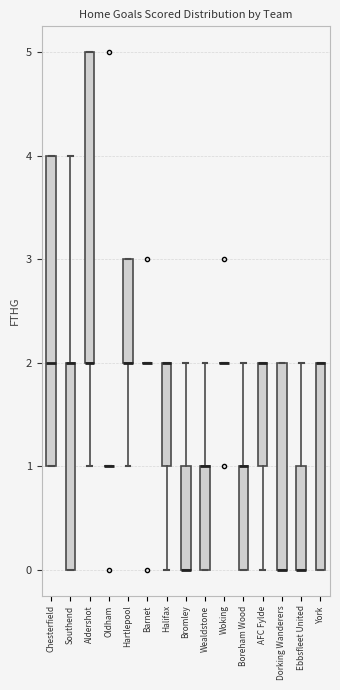

Reading left to right, read every box against the y-axis: the position of its median line, the range the box covers, and the ends of its whiskers. The values are not printed on the chart, so give them approximately, as read against the axis.

Chesterfield: median 2, box 1 to 4, whiskers 1 to 4
Southend: median 2 (drawn on the box's upper edge), box 0 to 2, whiskers 0 to 4
Aldershot: median 2 (drawn on the box's lower edge), box 2 to 5, whiskers 1 to 5
Oldham: box collapsed to a line at 1, whiskers 1 to 1
Hartlepool: median 2 (drawn on the box's lower edge), box 2 to 3, whiskers 1 to 3
Barnet: box collapsed to a line at 2, whiskers 2 to 2
Halifax: median 2 (drawn on the box's upper edge), box 1 to 2, whiskers 0 to 2
Bromley: median 0 (drawn on the box's lower edge), box 0 to 1, whiskers 0 to 2
Wealdstone: median 1 (drawn on the box's upper edge), box 0 to 1, whiskers 0 to 2
Woking: box collapsed to a line at 2, whiskers 2 to 2
Boreham Wood: median 1 (drawn on the box's upper edge), box 0 to 1, whiskers 0 to 2
AFC Fylde: median 2 (drawn on the box's upper edge), box 1 to 2, whiskers 0 to 2
Dorking Wanderers: median 0 (drawn on the box's lower edge), box 0 to 2, whiskers 0 to 2
Ebbsfleet United: median 0 (drawn on the box's lower edge), box 0 to 1, whiskers 0 to 2
York: median 2 (drawn on the box's upper edge), box 0 to 2, whiskers 0 to 2